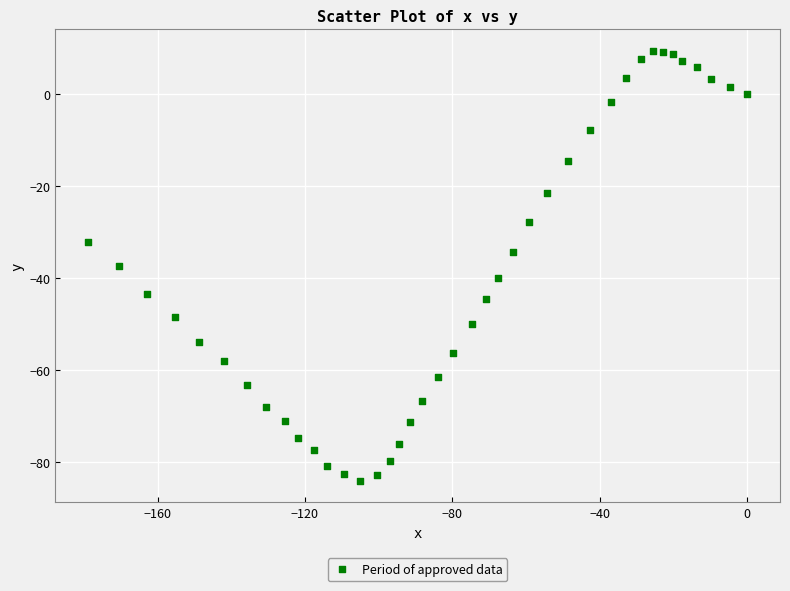

What is the range of Y values (max minus min)?

93.3